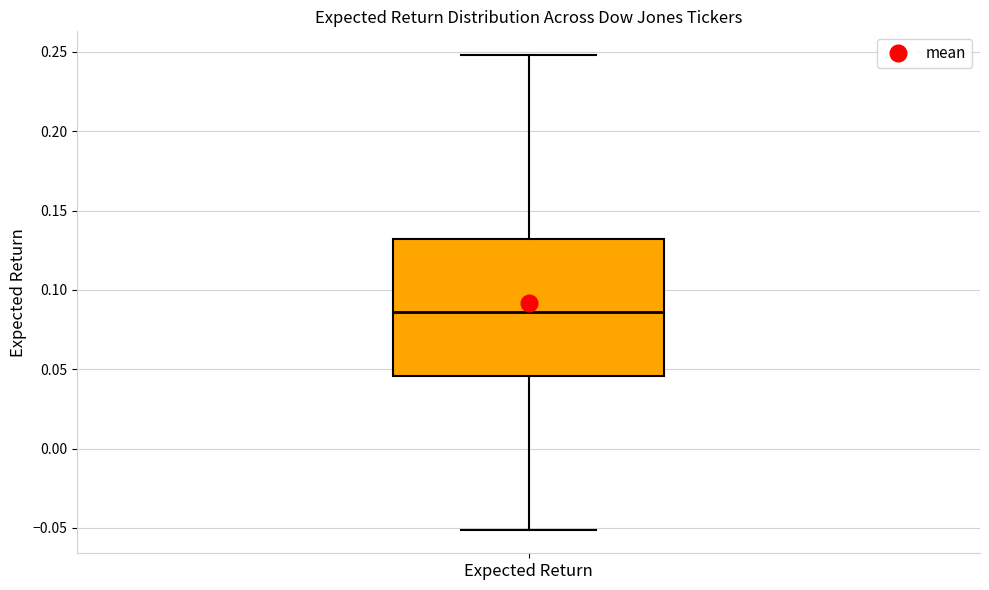

Where does the lower whisker of the box for Expected Return end on the y-axis? The values are not printed on the chart, so give them approximately, as read against the axis.

-0.050